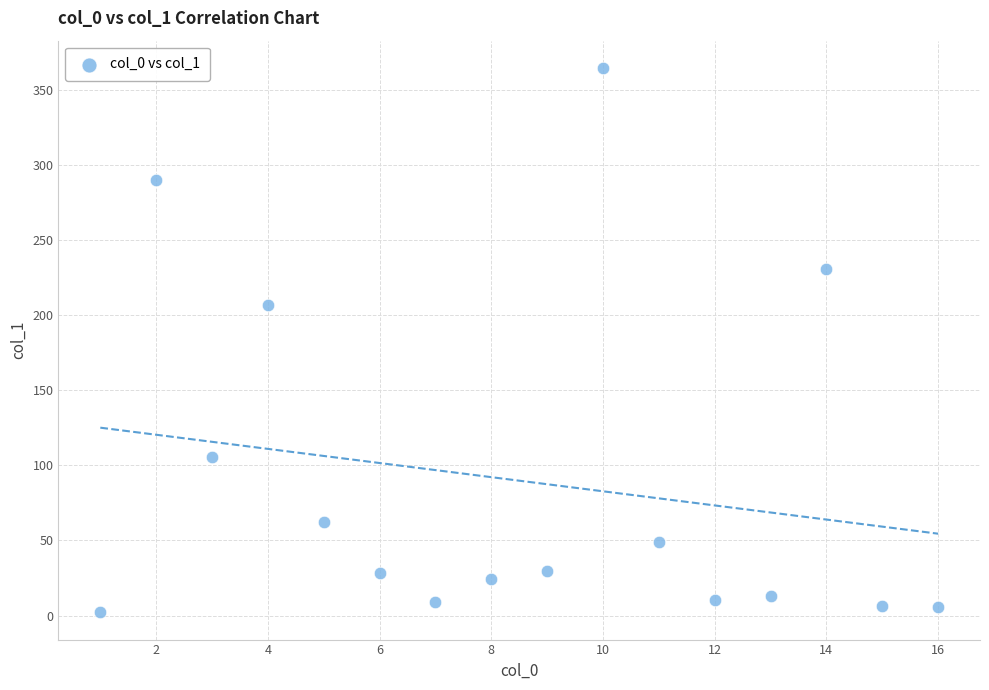

What Y value in the scatter plot is closest to 183?

206.6